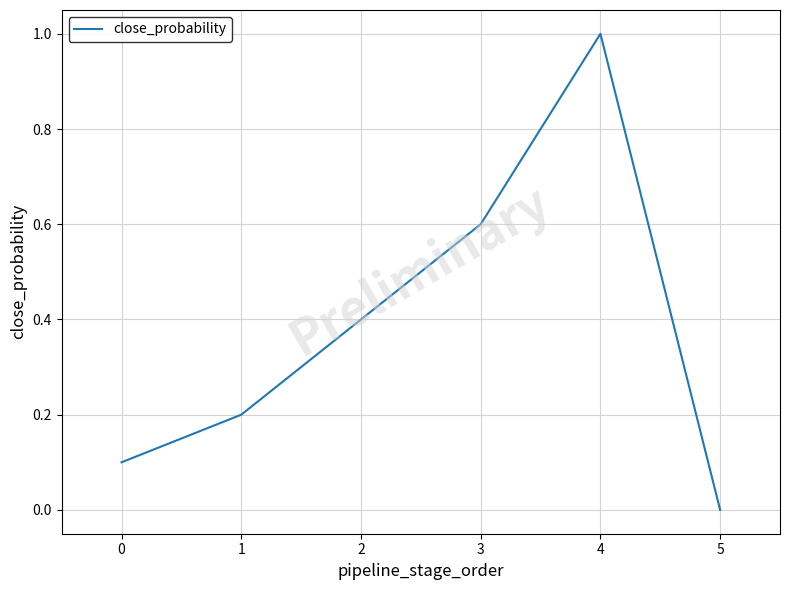

What is the average value?

0.4